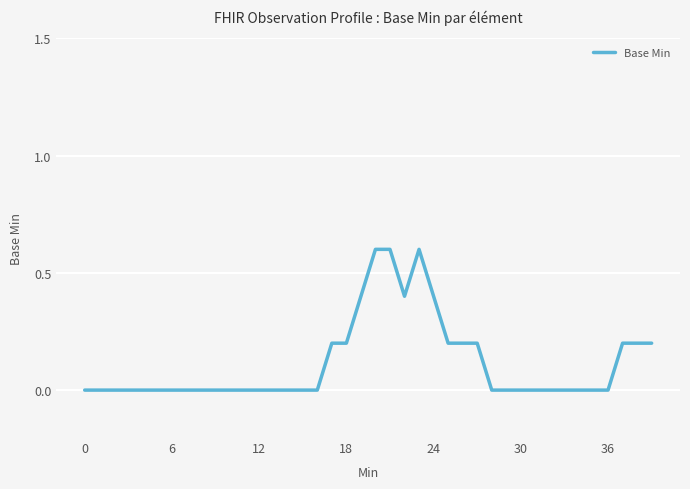

What is the difference between the maximum and minimum values?

0.6